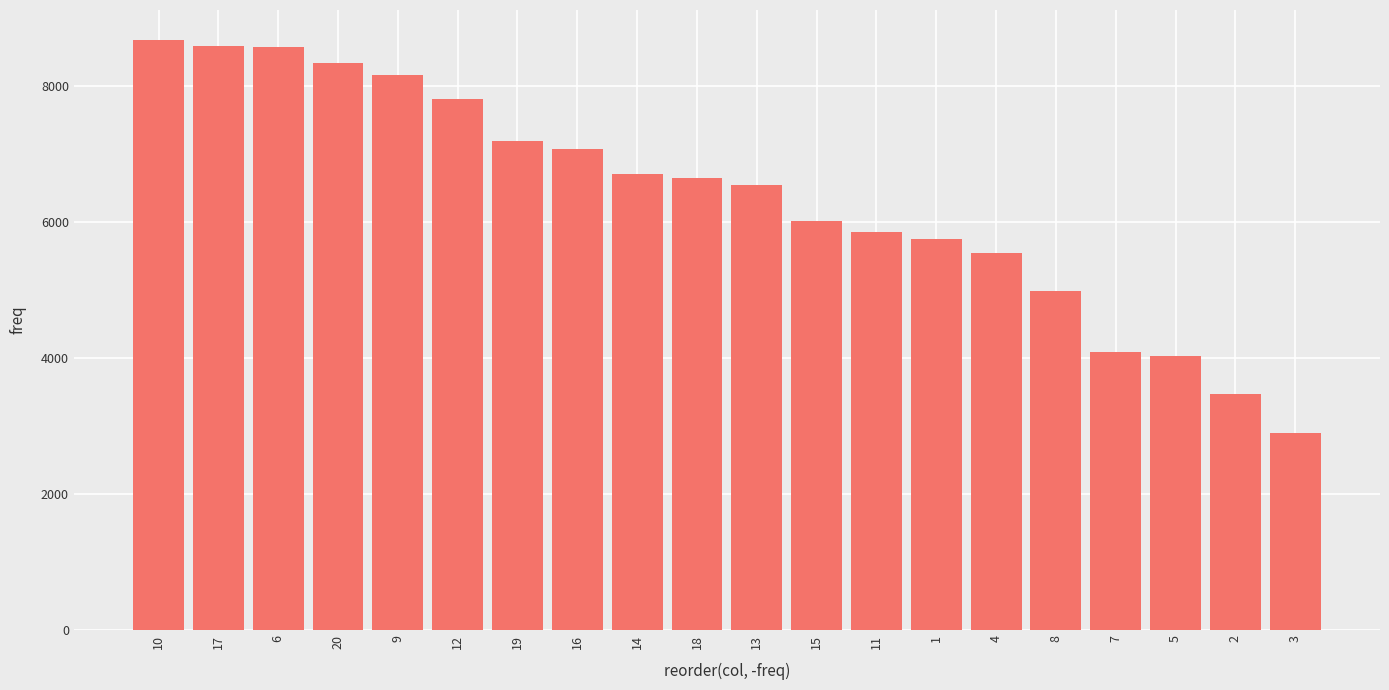

What is the ratio of the value at 10 to the value at 3?

3.0